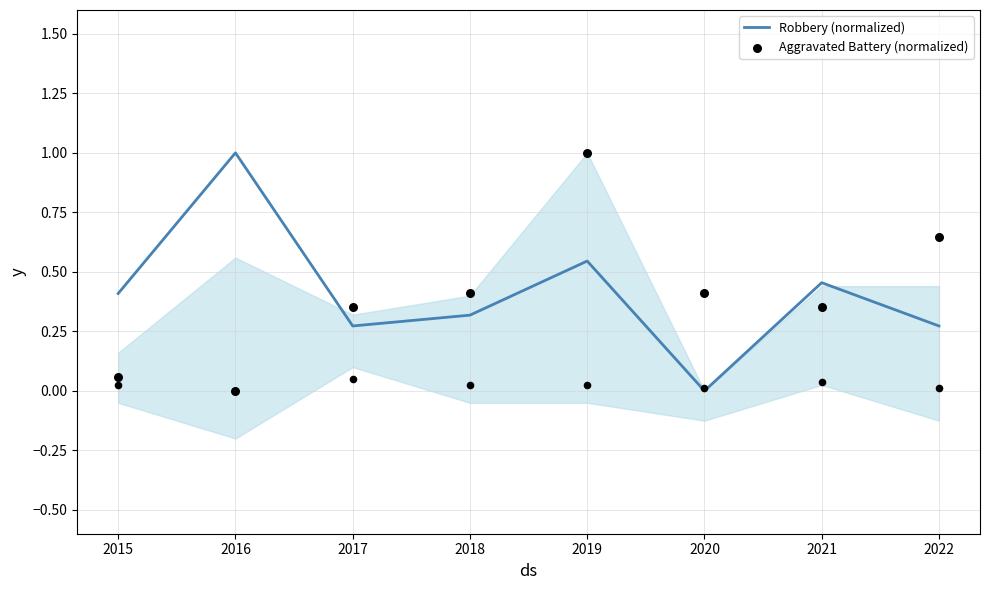

What are all the series names shown in the legend?

Robbery (normalized), Aggravated Battery (normalized)